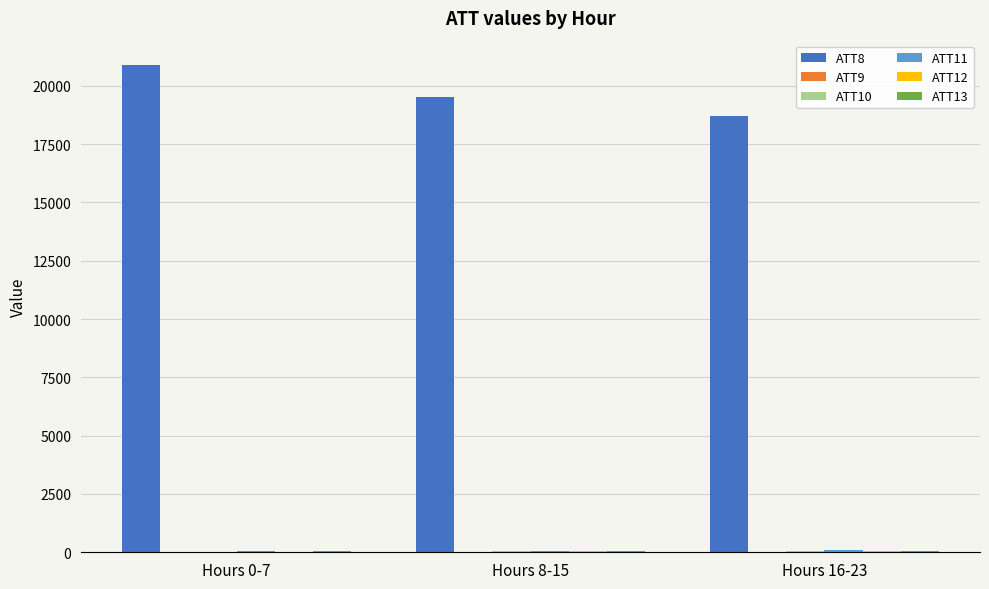

What is the sum of all ATT8 values?

59112.5